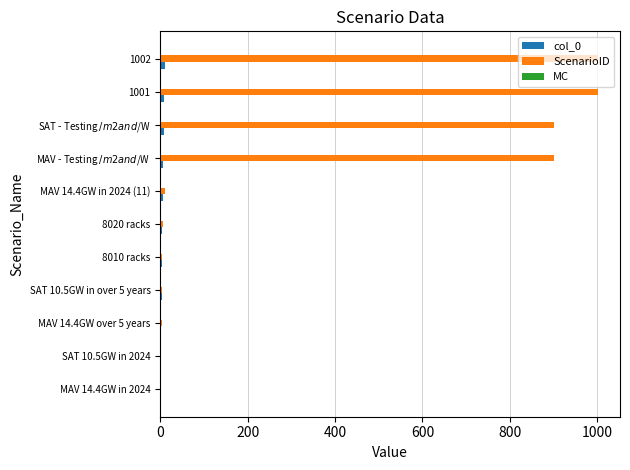

The ScenarioID series shows 1 at MAV 14.4GW in 2024. True or false?

True